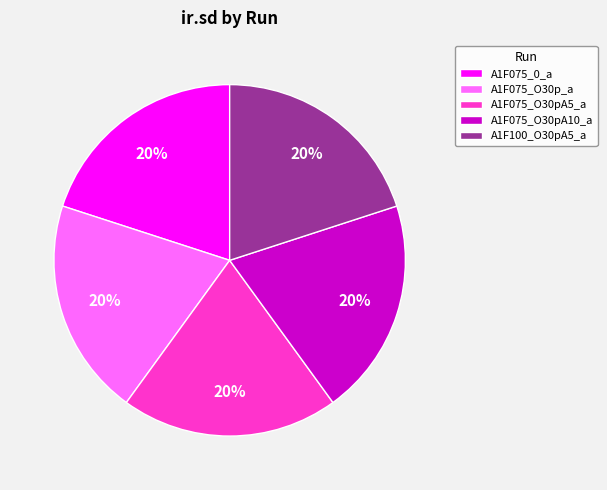

Do A1F075_O30pA5_a and A1F075_O30pA10_a together represent more than half of the pie?

No